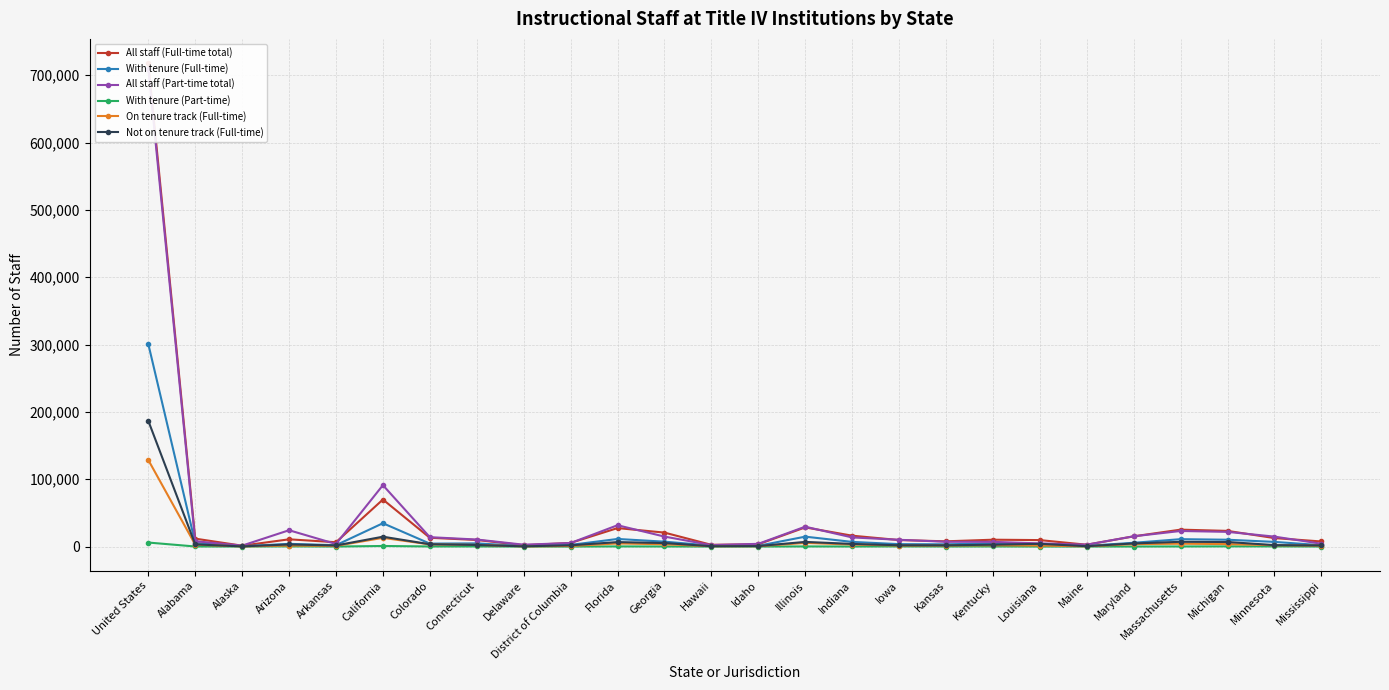

Reading right to left, what are all the values shown in this chart?

All staff (Full-time total): Mississippi=7541	Minnesota=12588	Michigan=23270	Massachusetts=25126	Maryland=15165	Maine=2715	Louisiana=9605	Kentucky=10180	Kansas=7786	Iowa=9659	Indiana=16171	Illinois=28458	Idaho=3380	Hawaii=2582	Georgia=20735	Florida=27454	District of Columbia=5395	Delaware=1977	Connecticut=9772	Colorado=13031	California=69844	Arkansas=6417	Arizona=10756	Alaska=1281	Alabama=11768	United States=718160
With tenure (Full-time): Mississippi=2016	Minnesota=6920	Michigan=10145	Massachusetts=10967	Maryland=5606	Maine=1085	Louisiana=3496	Kentucky=4629	Kansas=3349	Iowa=3598	Indiana=6926	Illinois=14709	Idaho=1133	Hawaii=1428	Georgia=7285	Florida=11266	District of Columbia=2475	Delaware=832	Connecticut=4702	Colorado=4388	California=34646	Arkansas=2028	Arizona=4001	Alaska=469	Alabama=5327	United States=300856
All staff (Part-time total): Mississippi=4230	Minnesota=14760	Michigan=21821	Massachusetts=23139	Maryland=15242	Maine=2796	Louisiana=4699	Kentucky=6991	Kansas=7109	Iowa=10051	Indiana=13573	Illinois=29512	Idaho=4044	Hawaii=2170	Georgia=14824	Florida=31667	District of Columbia=5253	Delaware=2765	Connecticut=10436	Colorado=13936	California=91199	Arkansas=3767	Arizona=24248	Alaska=1424	Alabama=7902	United States=709711
With tenure (Part-time): Mississippi=19	Minnesota=237	Michigan=271	Massachusetts=149	Maryland=80	Maine=32	Louisiana=23	Kentucky=136	Kansas=83	Iowa=181	Indiana=93	Illinois=180	Idaho=28	Hawaii=9	Georgia=115	Florida=201	District of Columbia=11	Delaware=3	Connecticut=150	Colorado=149	California=851	Arkansas=28	Arizona=239	Alaska=45	Alabama=98	United States=5956
On tenure track (Full-time): Mississippi=1369	Minnesota=1984	Michigan=3683	Massachusetts=4226	Maryland=3680	Maine=347	Louisiana=1506	Kentucky=1875	Kansas=1544	Iowa=1480	Indiana=3035	Illinois=5397	Idaho=554	Hawaii=488	Georgia=3449	Florida=4630	District of Columbia=861	Delaware=260	Connecticut=2499	Colorado=3216	California=12924	Arkansas=1032	Arizona=1515	Alaska=232	Alabama=2782	United States=128593
Not on tenure track (Full-time): Mississippi=1662	Minnesota=2148	Michigan=6780	Massachusetts=7058	Maryland=4636	Maine=532	Louisiana=4042	Kentucky=2792	Kansas=1835	Iowa=1908	Indiana=3932	Illinois=6922	Idaho=714	Hawaii=500	Georgia=5223	Florida=6636	District of Columbia=1844	Delaware=340	Connecticut=2356	Colorado=3427	California=14634	Arkansas=1638	Arizona=3136	Alaska=237	Alabama=3219	United States=186743